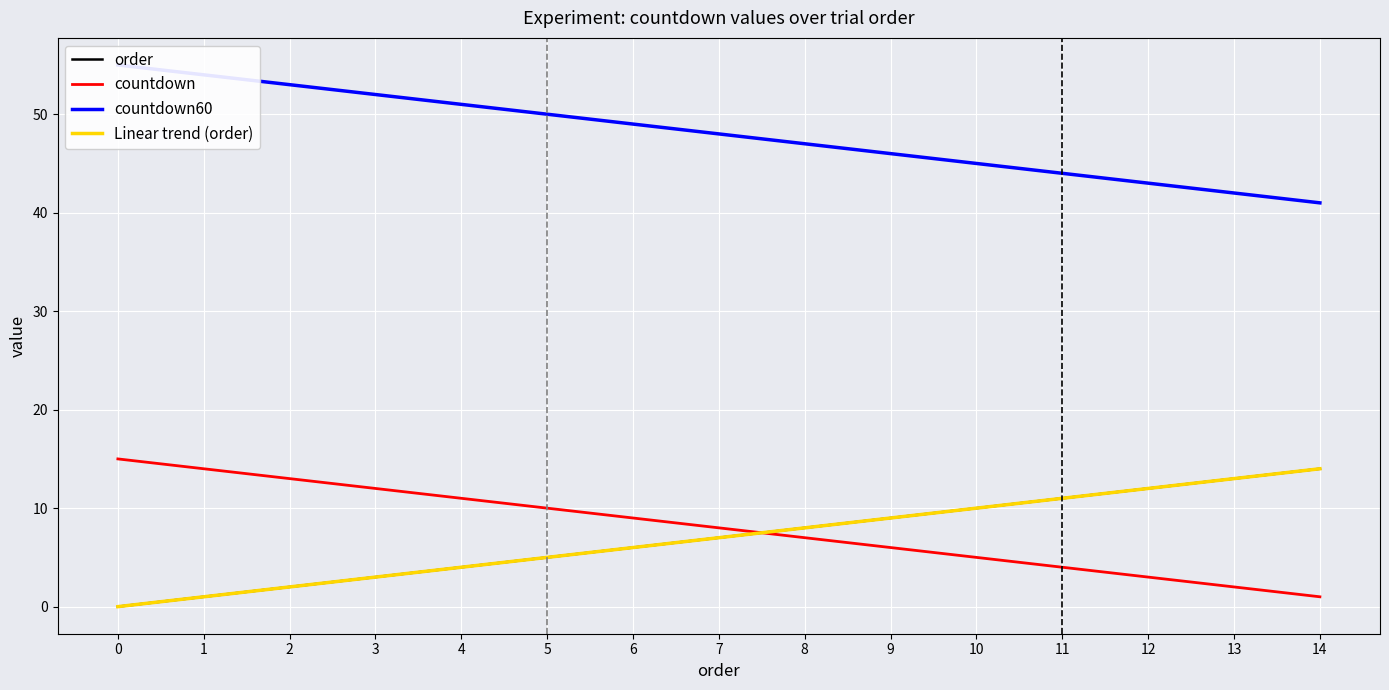

True or false: countdown and order cross at least once.

True